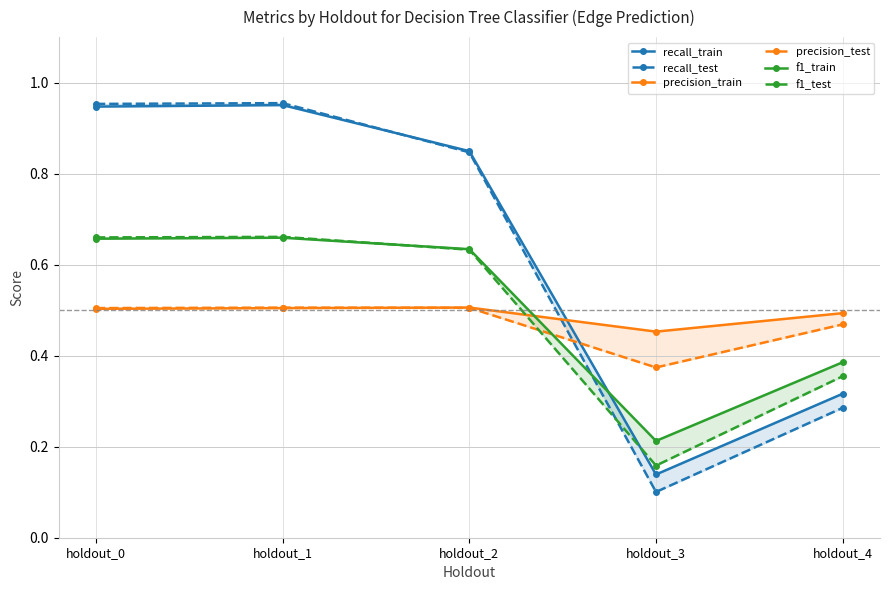

Reading left to right, extract all data points from this chart.

recall_train: 0.9	1.0	0.8	0.1	0.3
recall_test: 1.0	1.0	0.8	0.1	0.3
precision_train: 0.5	0.5	0.5	0.5	0.5
precision_test: 0.5	0.5	0.5	0.4	0.5
f1_train: 0.7	0.7	0.6	0.2	0.4
f1_test: 0.7	0.7	0.6	0.2	0.4